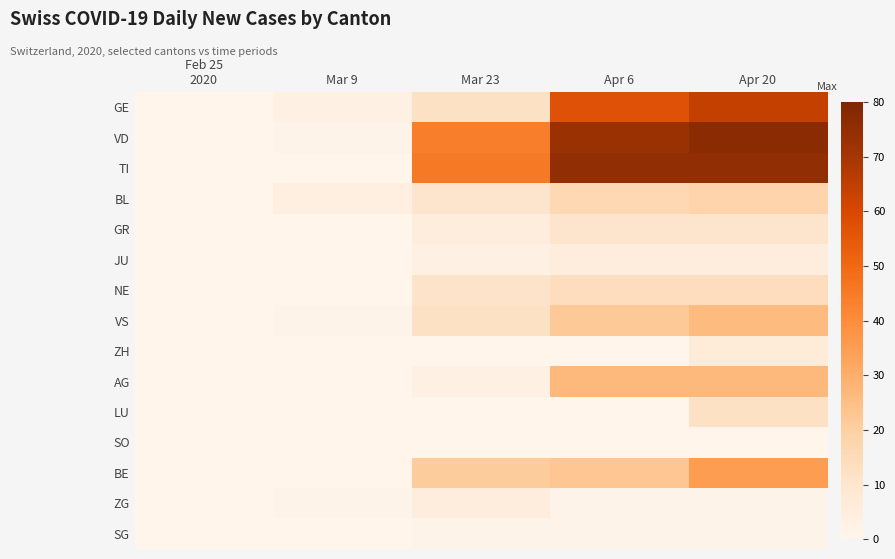

Which series has the largest total across all categories?

VD